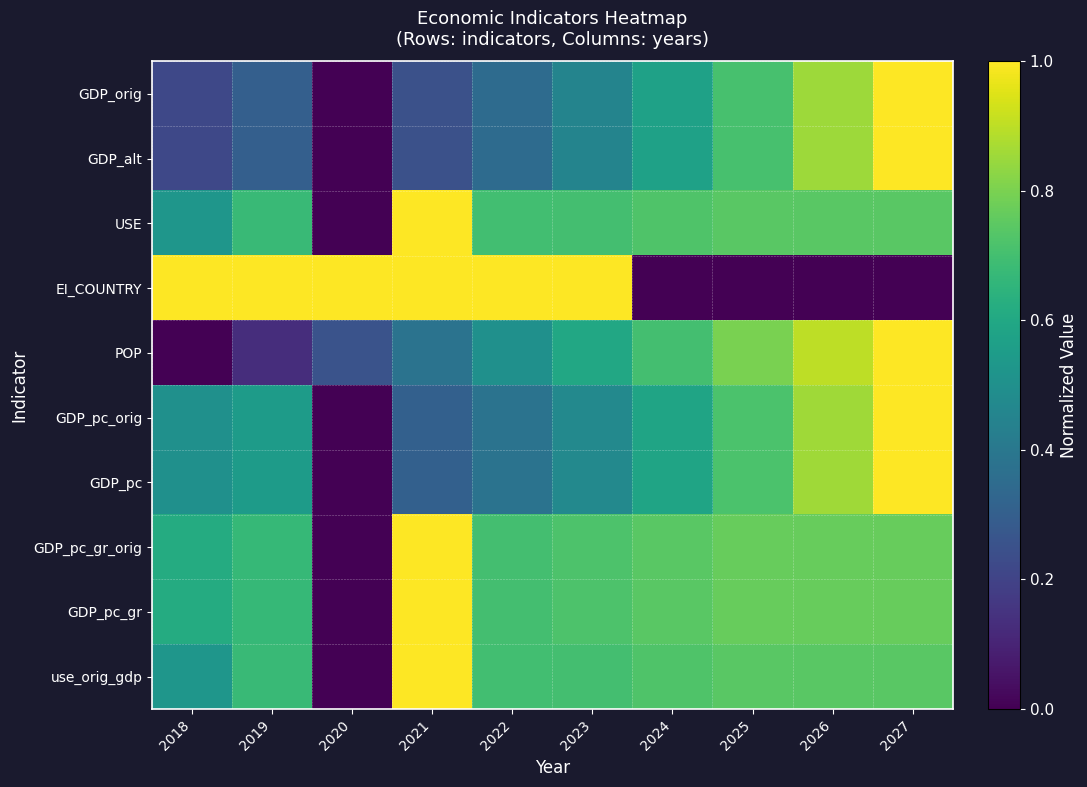

Reading left to right, list all the values displayed in this chart.

GDP_orig: 2018=0.2	2019=0.3	2020=0.0	2021=0.2	2022=0.3	2023=0.5	2024=0.6	2025=0.7	2026=0.9	2027=1.0
GDP_alt: 2018=0.2	2019=0.3	2020=0.0	2021=0.2	2022=0.3	2023=0.5	2024=0.6	2025=0.7	2026=0.9	2027=1.0
USE: 2018=0.5	2019=0.7	2020=0.0	2021=1.0	2022=0.7	2023=0.7	2024=0.7	2025=0.7	2026=0.7	2027=0.7
EI_COUNTRY: 2018=1.0	2019=1.0	2020=1.0	2021=1.0	2022=1.0	2023=1.0	2024=0.0	2025=0.0	2026=0.0	2027=0.0
POP: 2018=0.0	2019=0.1	2020=0.3	2021=0.4	2022=0.5	2023=0.6	2024=0.7	2025=0.8	2026=0.9	2027=1.0
GDP_pc_orig: 2018=0.5	2019=0.5	2020=0.0	2021=0.3	2022=0.4	2023=0.5	2024=0.6	2025=0.7	2026=0.9	2027=1.0
GDP_pc: 2018=0.5	2019=0.5	2020=0.0	2021=0.3	2022=0.4	2023=0.5	2024=0.6	2025=0.7	2026=0.9	2027=1.0
GDP_pc_gr_orig: 2018=0.6	2019=0.7	2020=0.0	2021=1.0	2022=0.7	2023=0.7	2024=0.7	2025=0.8	2026=0.8	2027=0.8
GDP_pc_gr: 2018=0.6	2019=0.7	2020=0.0	2021=1.0	2022=0.7	2023=0.7	2024=0.7	2025=0.8	2026=0.8	2027=0.8
use_orig_gdp: 2018=0.5	2019=0.7	2020=0.0	2021=1.0	2022=0.7	2023=0.7	2024=0.7	2025=0.7	2026=0.7	2027=0.7